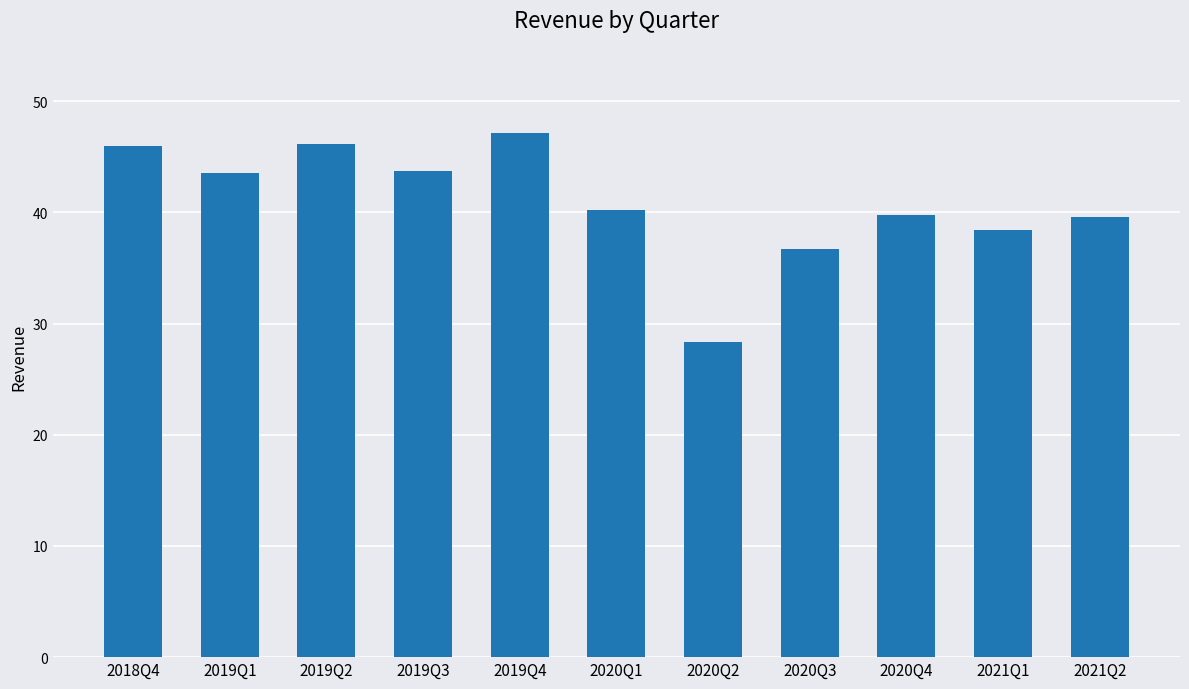

The value at 2019Q2 is 77.1. True or false?

False